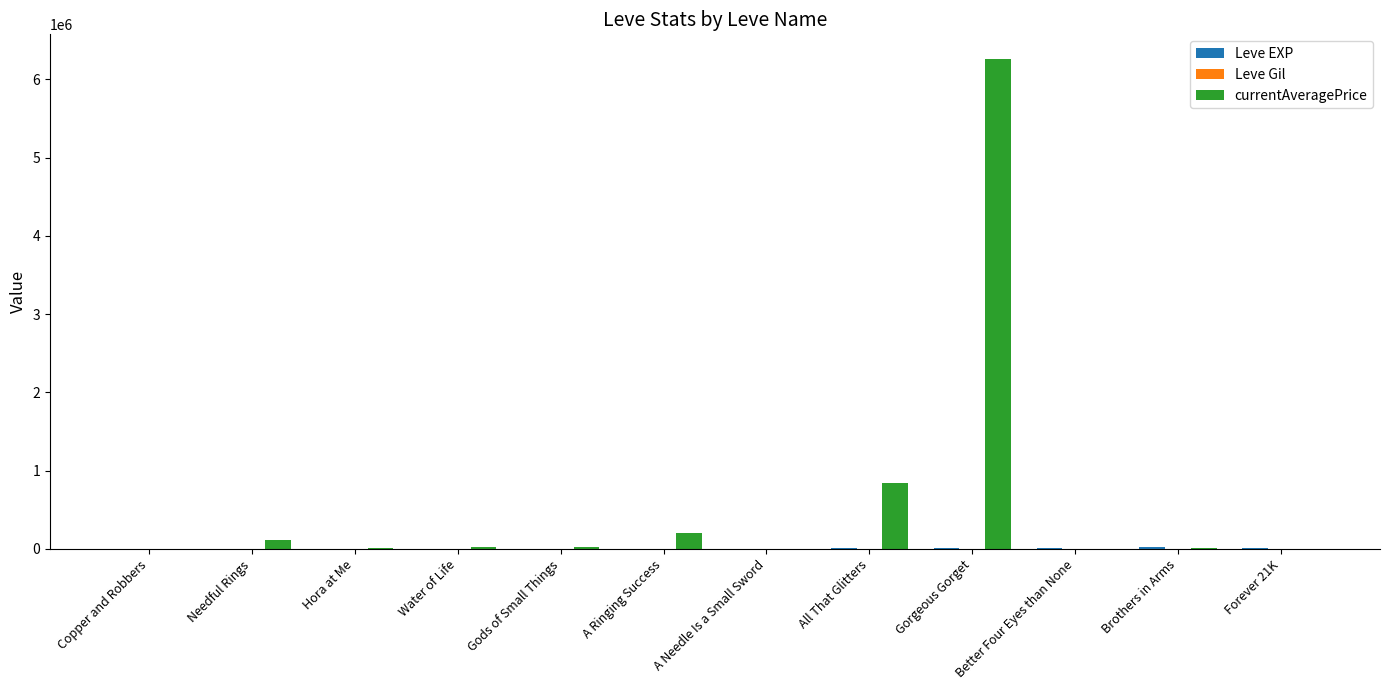

At which category does the chart reach its peak across all series?

Gorgeous Gorget